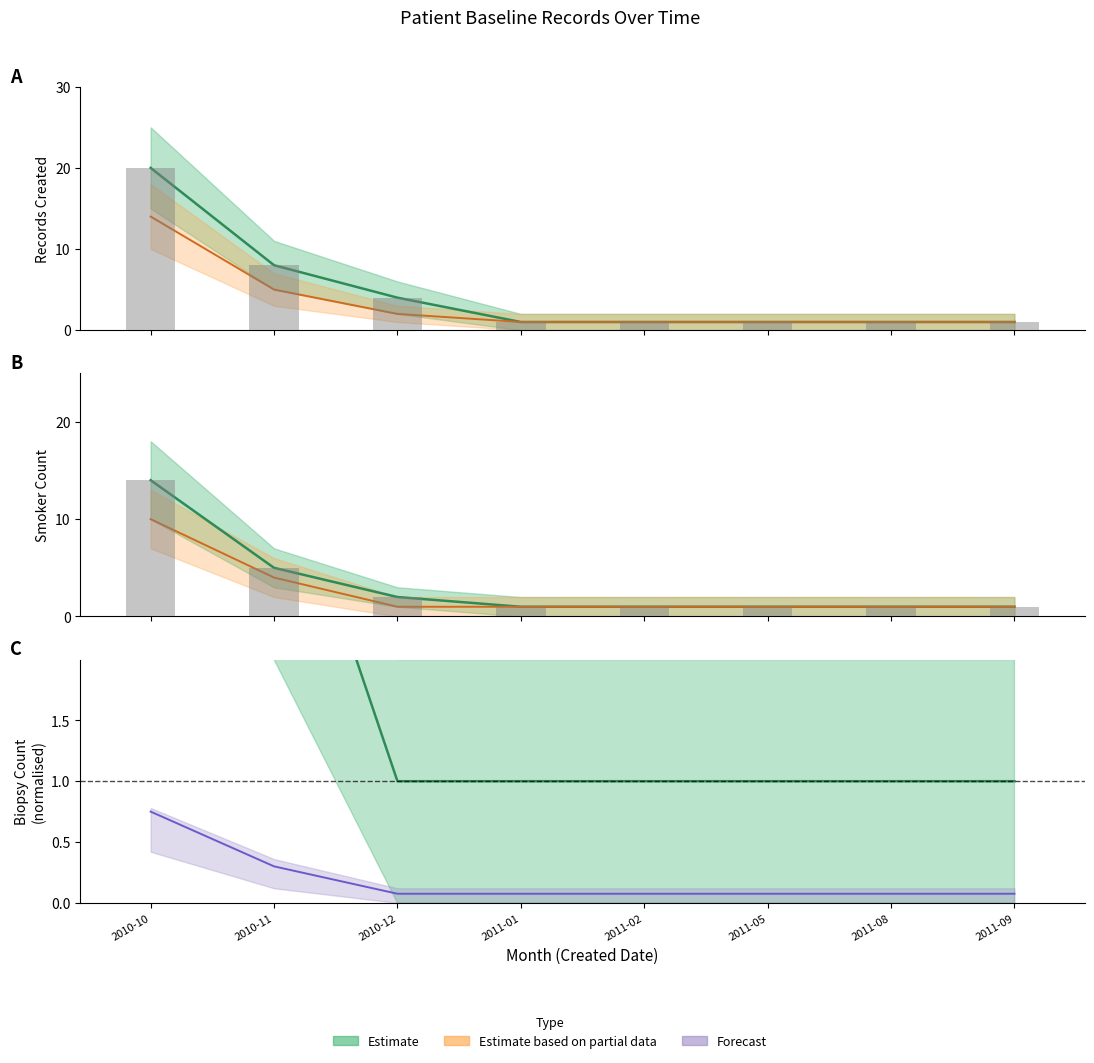

Rank the categories by Biopsy Count value from lowest to highest.

2010-12, 2011-01, 2011-02, 2011-05, 2011-08, 2011-09, 2010-11, 2010-10